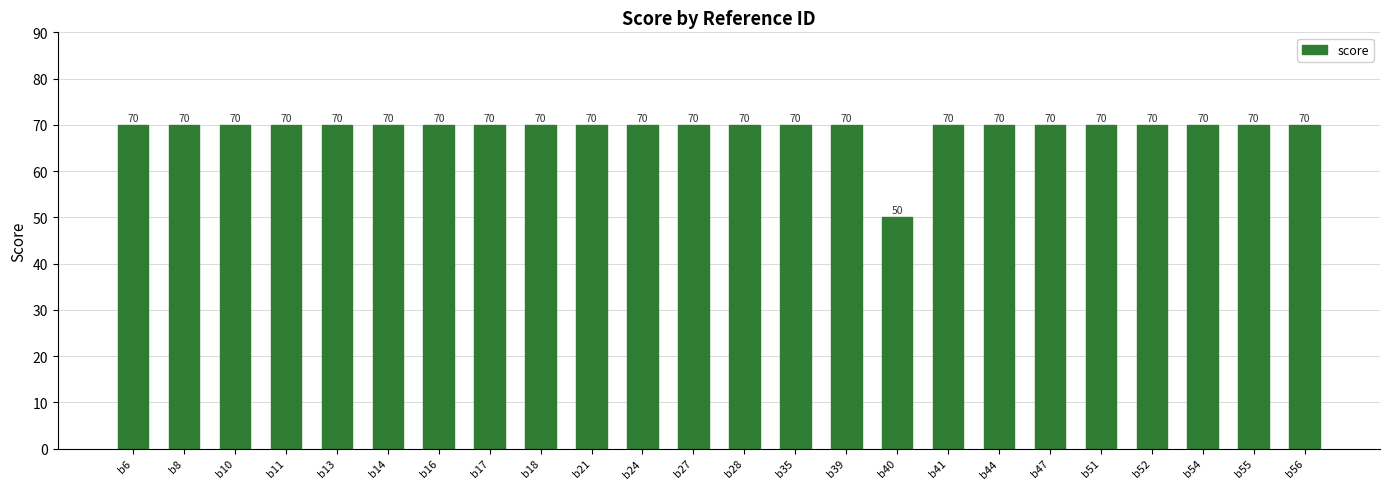

What is the approximate value at b14?

70